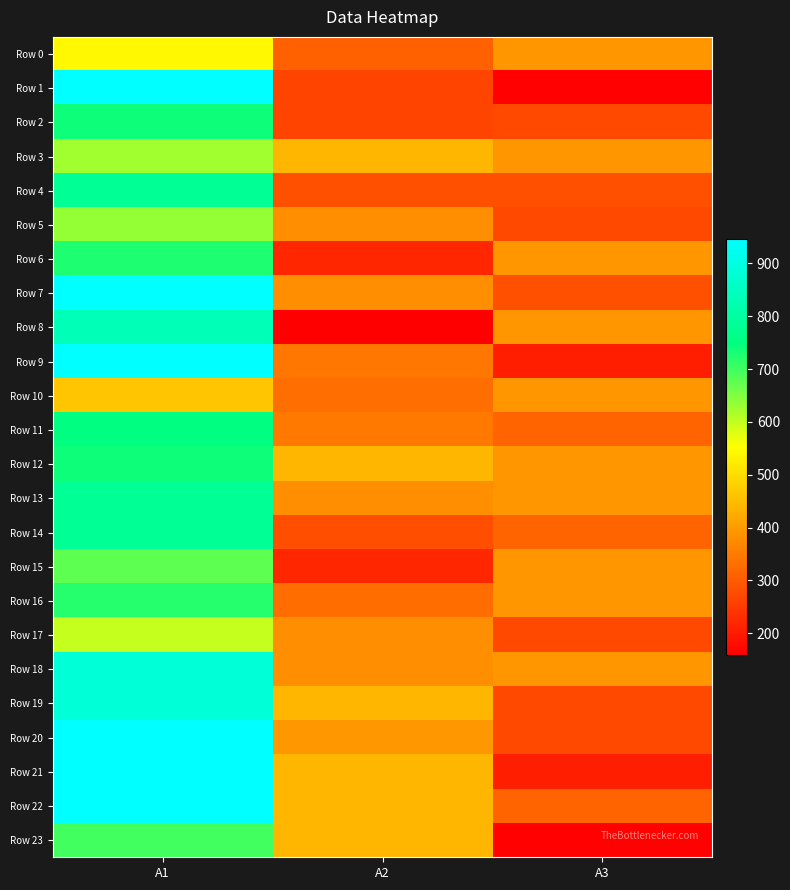

What is the difference between the highest and lowest values at A2?

280.6